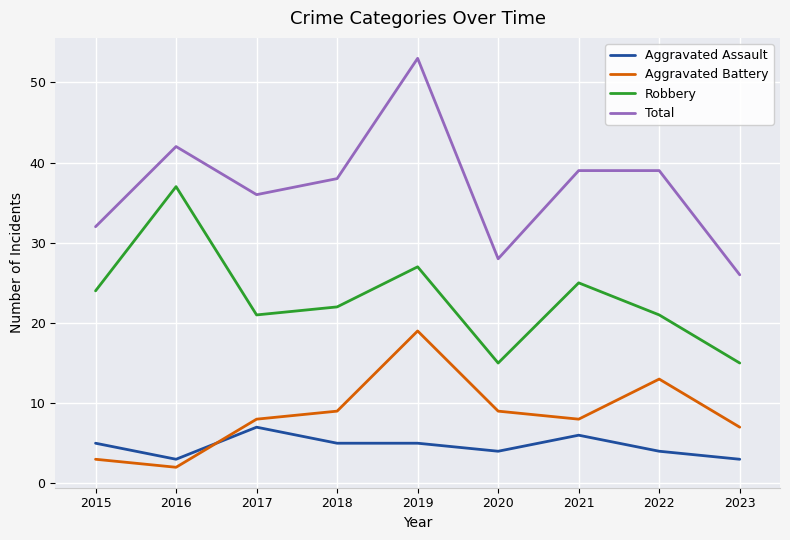

Rank the series at 2016 from lowest to highest value.

Aggravated Battery, Aggravated Assault, Robbery, Total